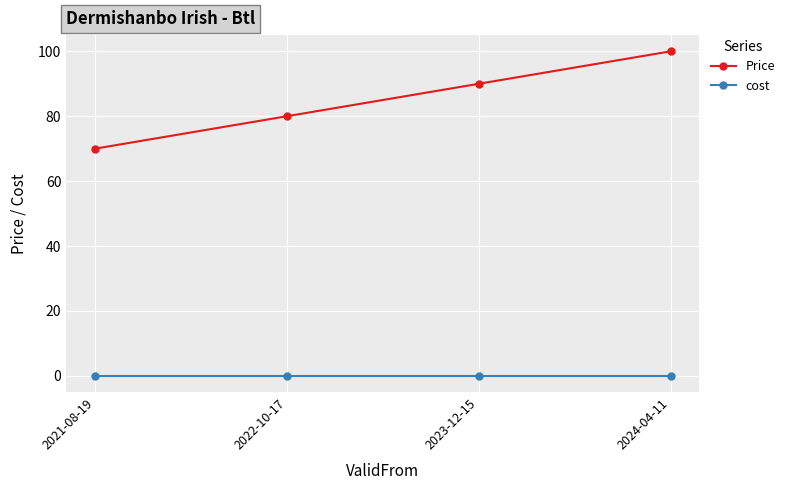

List the series in order of their peak value, lowest first.

cost, Price